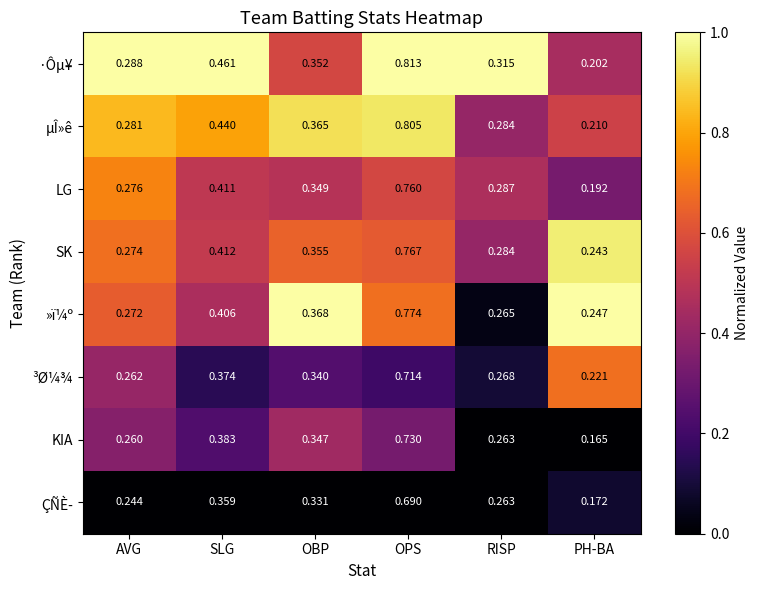

Between AVG and OPS, which series saw the biggest shift?

·Ôµ¥